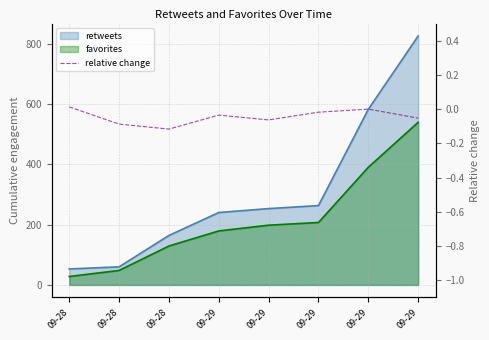

The chart shows a value of -0.0 at 09-29. True or false?

True